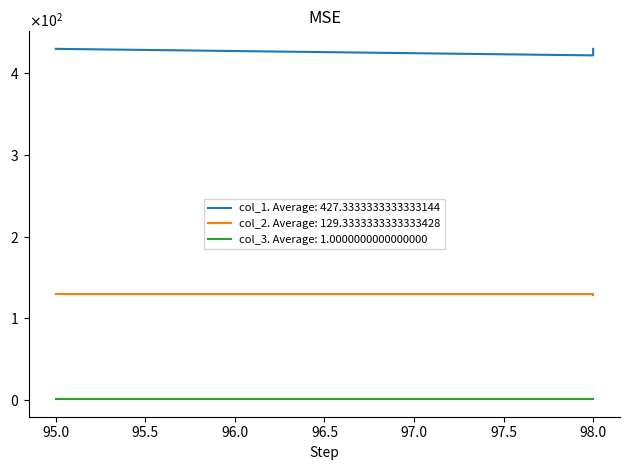

The value of col_2 at 98 is 171. True or false?

False